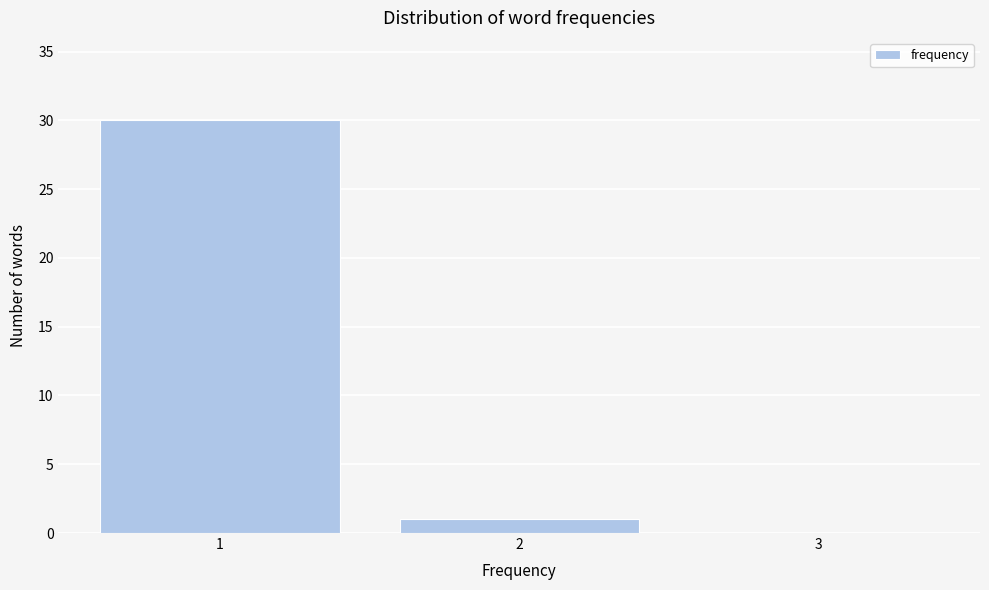

Reading left to right, transcribe this chart: for each bar, give the range it covers on the x-axis and its height. The values are not printed on the chart, so give them approximately, as read against the axis.

0.5 to 1.5: 30
1.5 to 2.5: 1
2.5 to 3.5: 0